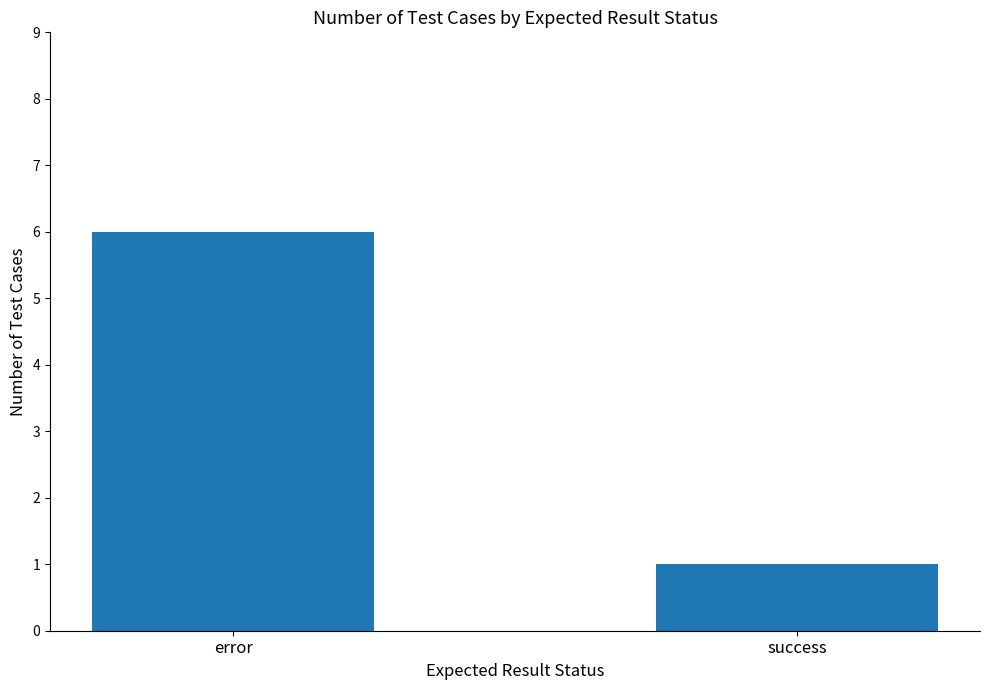

What position from the right is success?

1